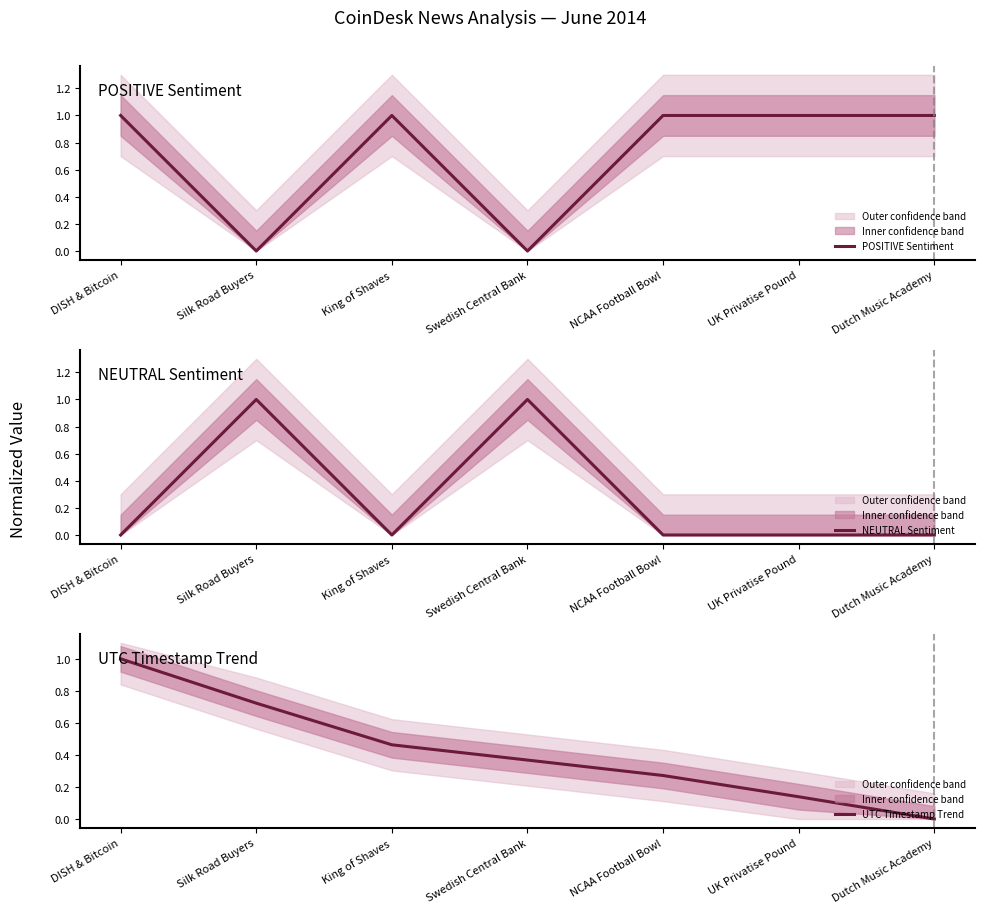

What is the difference between the second highest and second lowest values in the NEUTRAL Sentiment series?

1